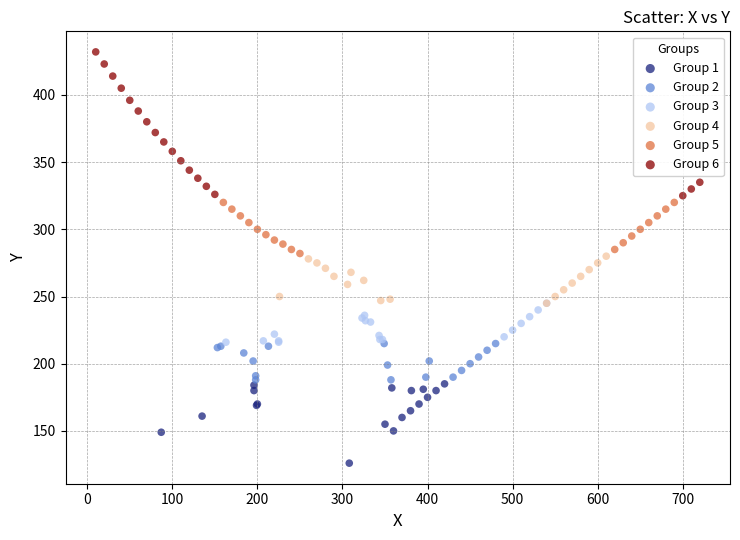

What are all the series names shown in the legend?

Group 1, Group 2, Group 3, Group 4, Group 5, Group 6